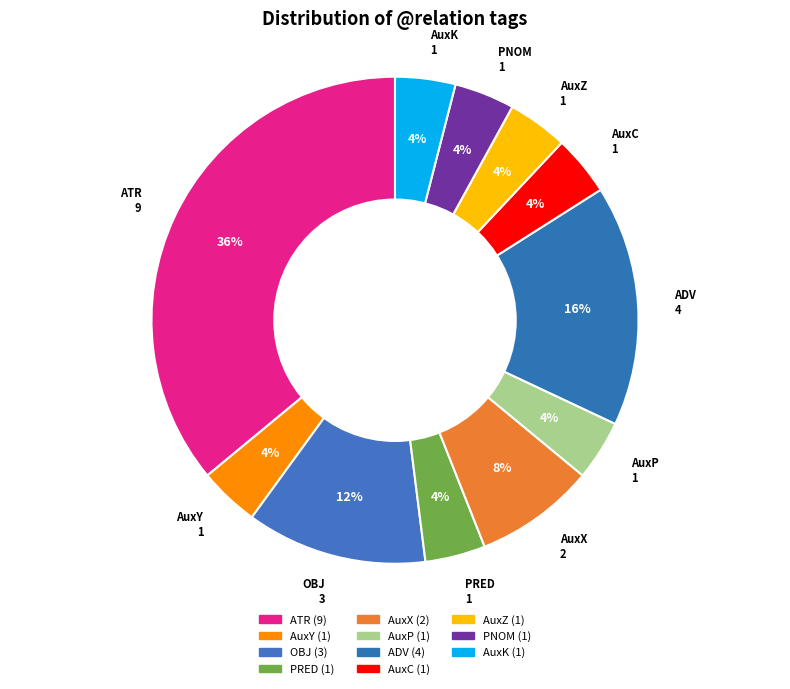

The AuxC slice represents 16% of the pie. True or false?

False